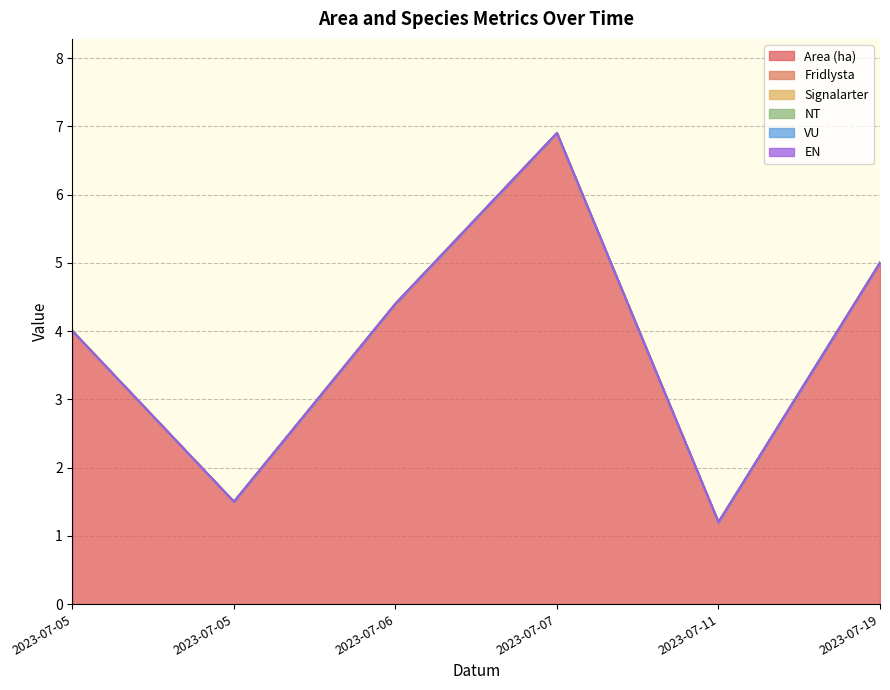

At how many categories does at least one series exceed 5?

1